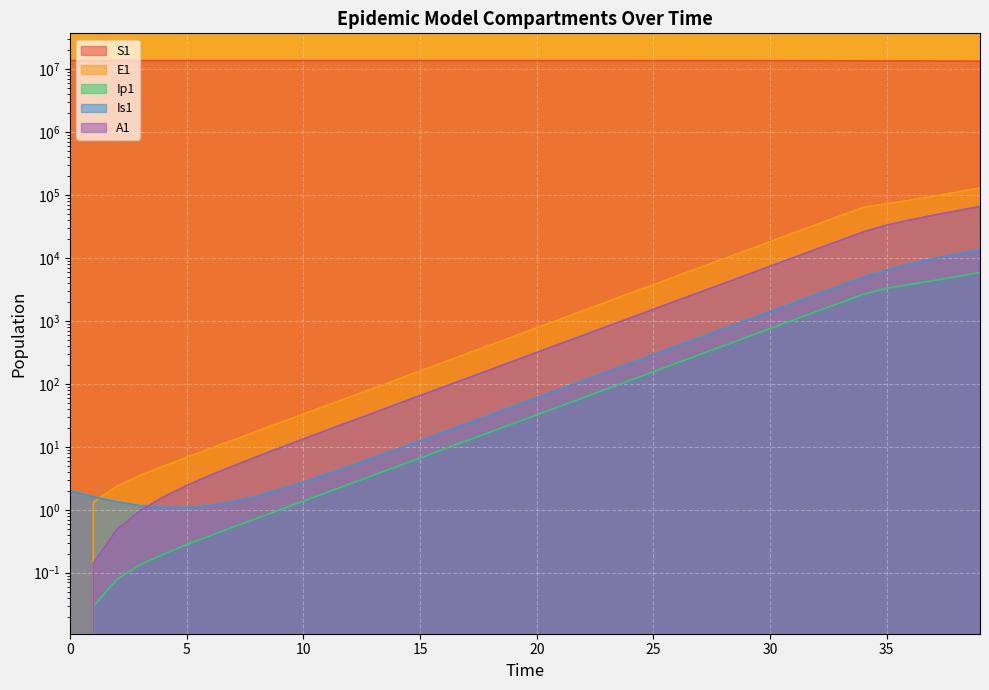

Reading left to right, transcribe all the data shown in this chart.

S1: 13678500.0	13678498.5	13678496.9	13678495.0	13678492.4	13678489.0	13678484.2	13678477.7	13678468.9	13678456.7	13678440.0	13678417.1	13678385.7	13678342.6	13678283.6	13678202.7	13678091.8	13677939.7	13677731.1	13677445.3	13677053.3	13676516.0	13675779.4	13674769.5	13673385.2	13671487.6	13668886.6	13665321.9	13660436.9	13653744.0	13644576.3	13632023.1	13614842.2	13591342.7	13559229.3	13531382.0	13500195.6	13462968.9	13419102.3	13367722.2
E1: 0.0	1.3	2.4	3.5	4.9	6.8	9.4	12.8	17.6	24.1	33.1	45.4	62.2	85.3	116.9	160.3	219.7	301.2	413.0	566.2	776.3	1064.2	1459.0	2000.2	2742.0	3758.9	5152.5	7062.3	9679.1	13263.6	18172.1	24890.7	34081.2	46642.5	63791.4	72720.4	82742.1	95660.7	111315.4	129821.3
Ip1: 0.0	0.0	0.1	0.1	0.2	0.3	0.4	0.5	0.7	1.0	1.4	1.9	2.6	3.5	4.9	6.7	9.1	12.5	17.2	23.5	32.2	44.2	60.6	83.1	113.9	156.1	214.0	293.4	402.1	551.1	755.2	1034.6	1417.0	1939.9	2654.4	3312.2	3806.6	4378.9	5071.0	5899.0
Is1: 2.0	1.6	1.3	1.2	1.1	1.1	1.2	1.3	1.6	2.1	2.7	3.6	4.9	6.7	9.1	12.4	17.0	23.3	31.9	43.8	60.0	82.2	112.7	154.5	211.8	290.4	398.1	545.7	748.1	1025.3	1405.3	1925.7	2638.5	3614.1	4948.9	6433.6	8028.0	9702.6	11531.3	13591.1
A1: 0.0	0.1	0.5	1.0	1.6	2.4	3.5	5.0	7.0	9.7	13.3	18.3	25.2	34.6	47.5	65.1	89.3	122.4	167.8	230.1	315.5	432.5	593.0	813.0	1114.6	1528.0	2094.7	2871.4	3935.9	5394.4	7392.7	10129.5	13876.4	19003.5	26014.1	33264.4	40202.4	47701.3	56159.5	65879.6